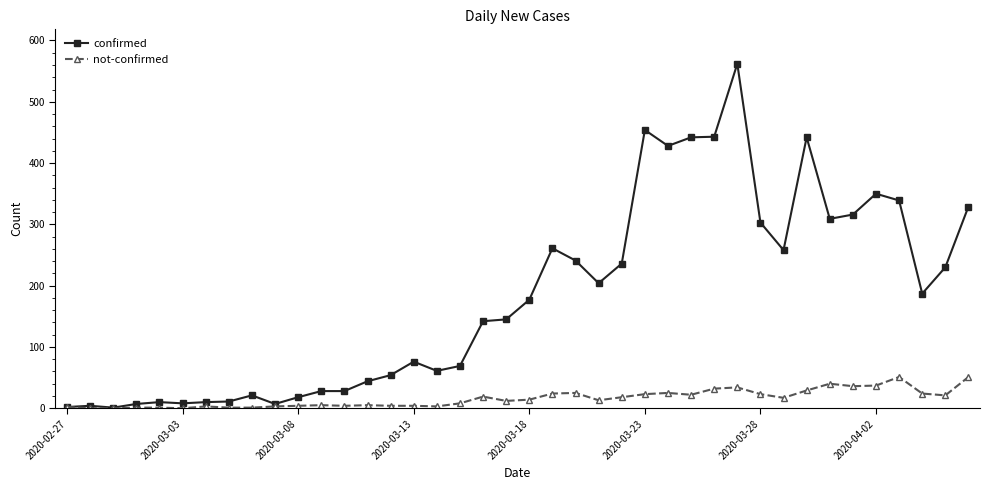

What is the highest value of the not-confirmed series?

51